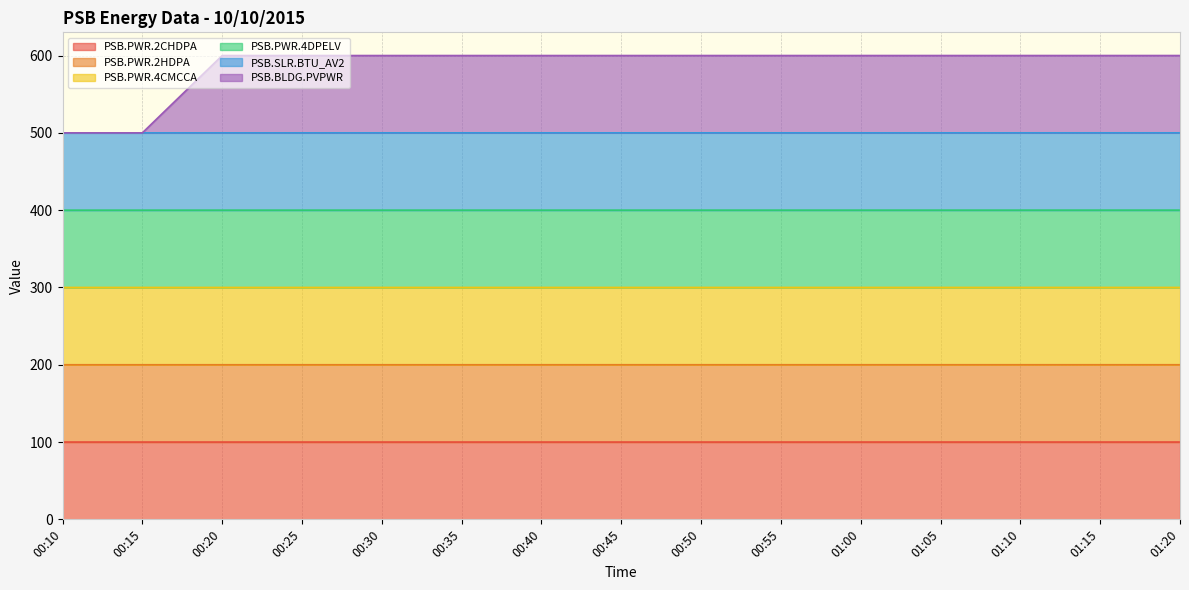

At which category is the sum across all series the highest?

01:15